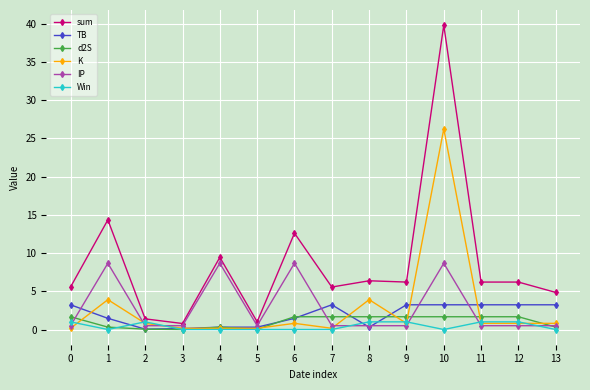

True or false: K and Win intersect in this chart.

True